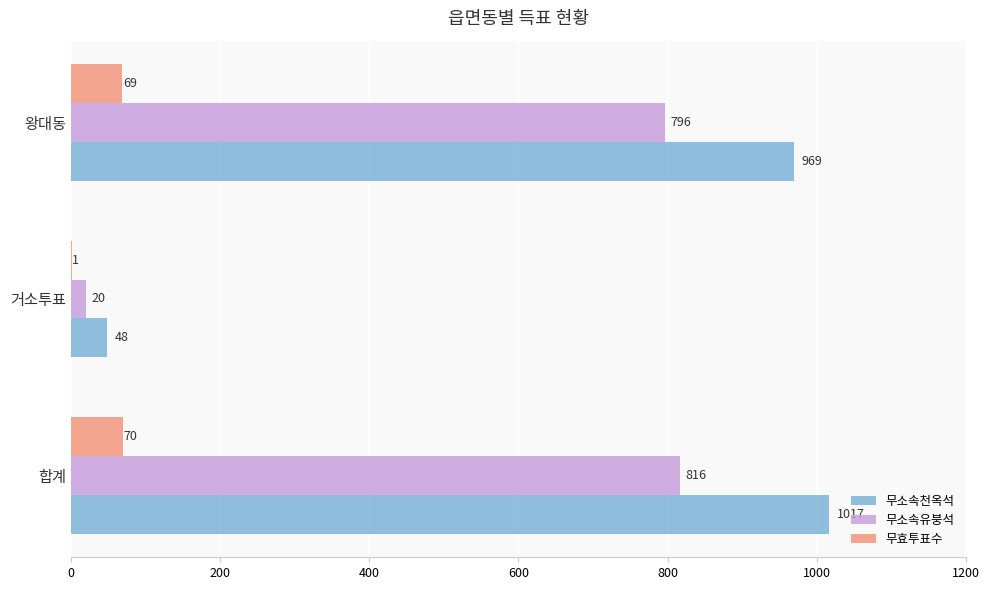

True or false: 무소속유붕석 has a value of 1160 at 합계.

False